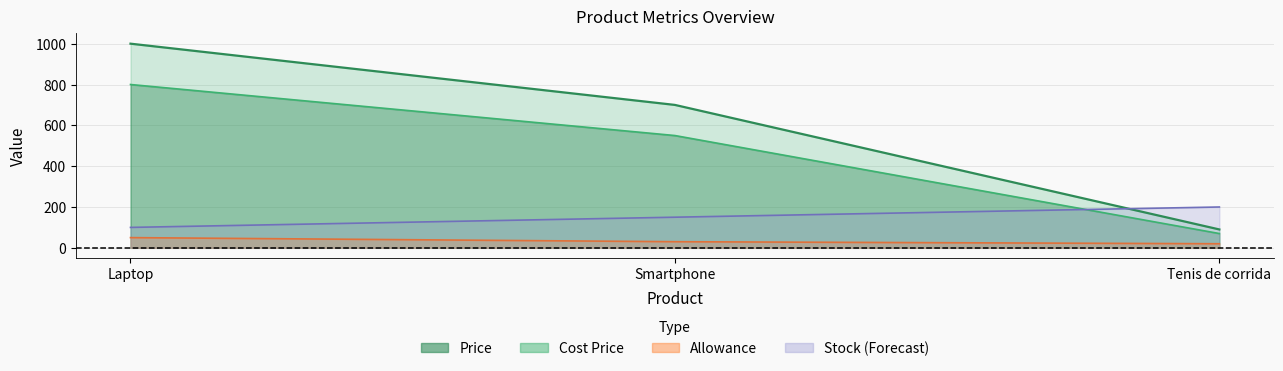

What is the difference between the maximum and minimum values in the Cost Price series?

730.0